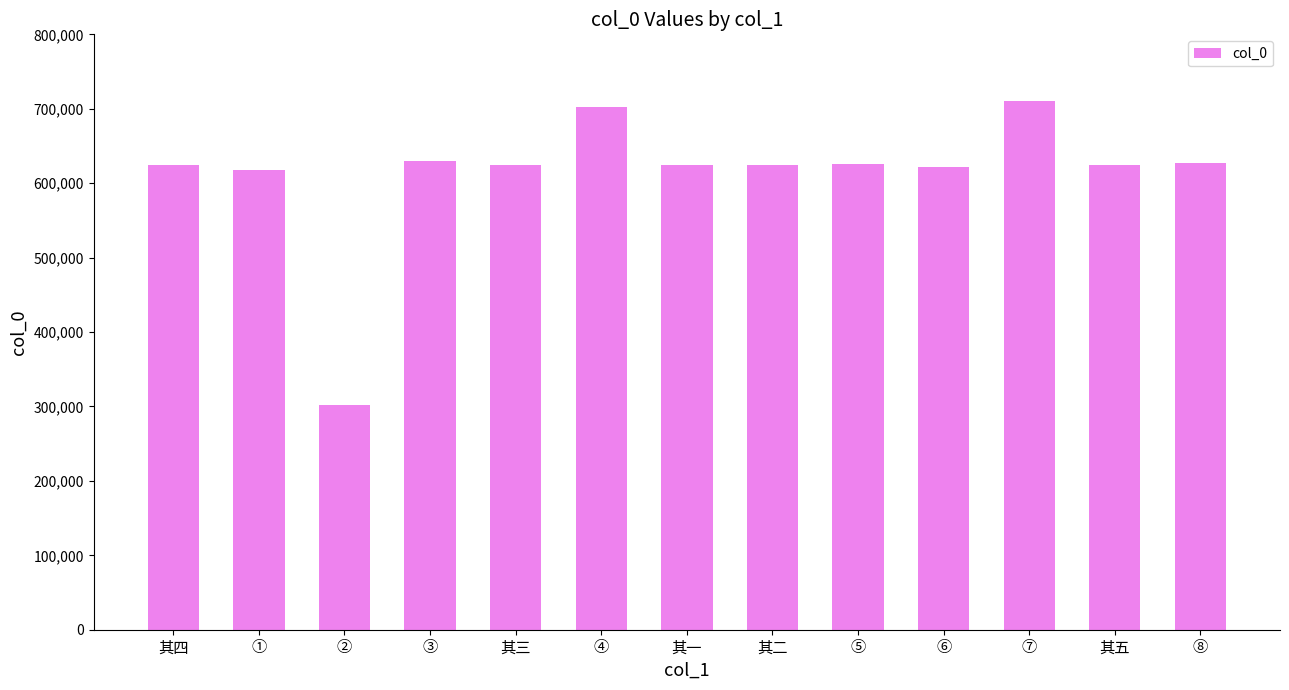

What is the ratio of the value at 其二 to the value at ⑥?

1.0